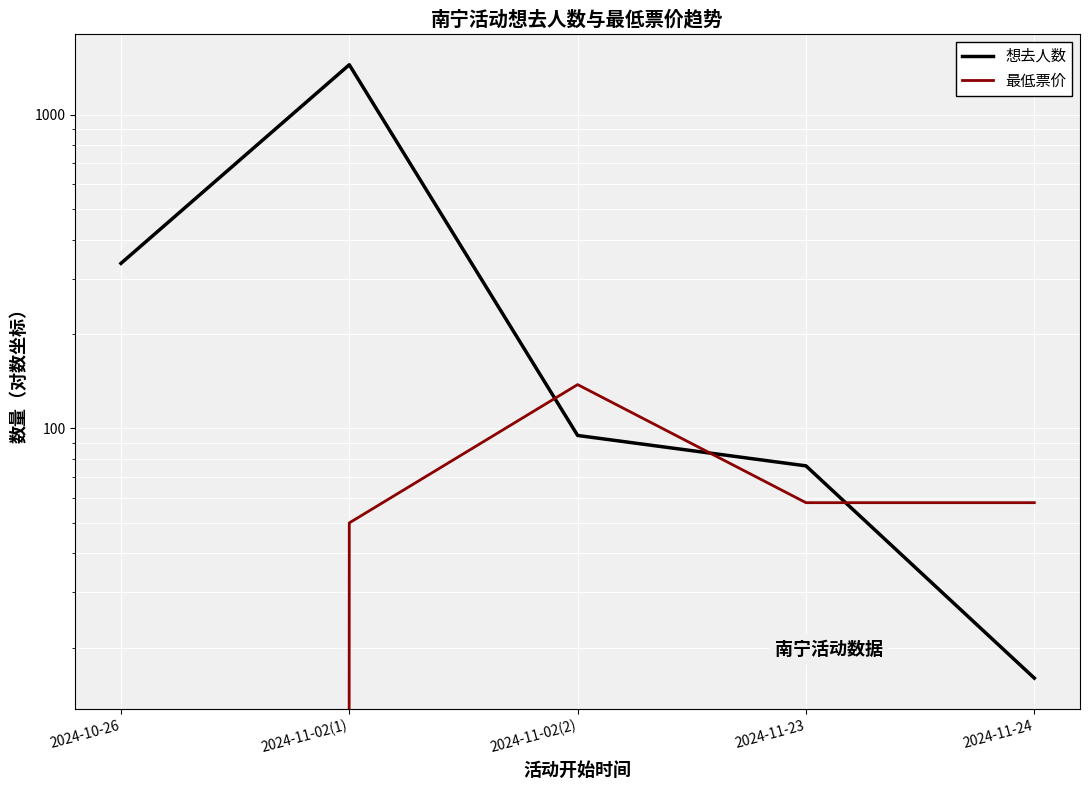

Between 2024-11-24 and 2024-10-26, which is larger?

2024-10-26